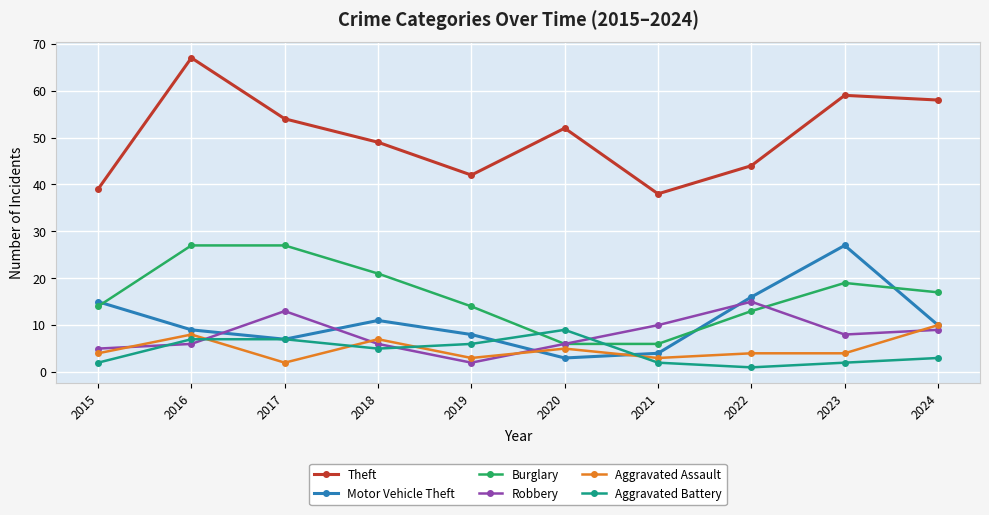

Which series has the largest total across all categories?

Theft